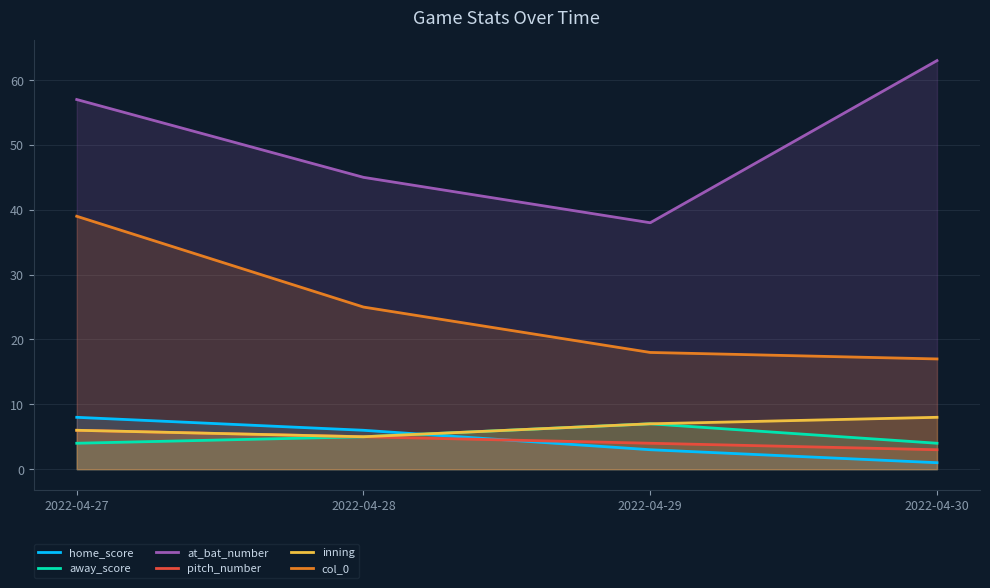

Between 2022-04-28 and 2022-04-30, which is larger?

2022-04-28